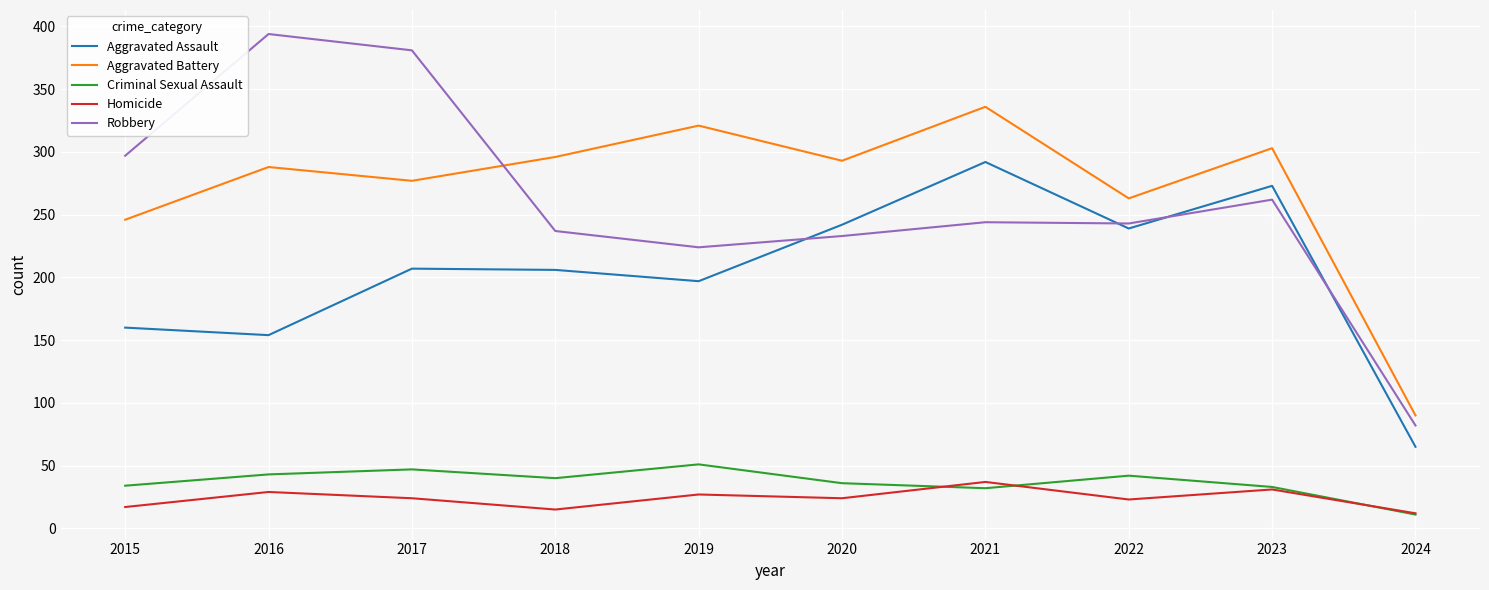

What is the maximum value for Robbery?

394